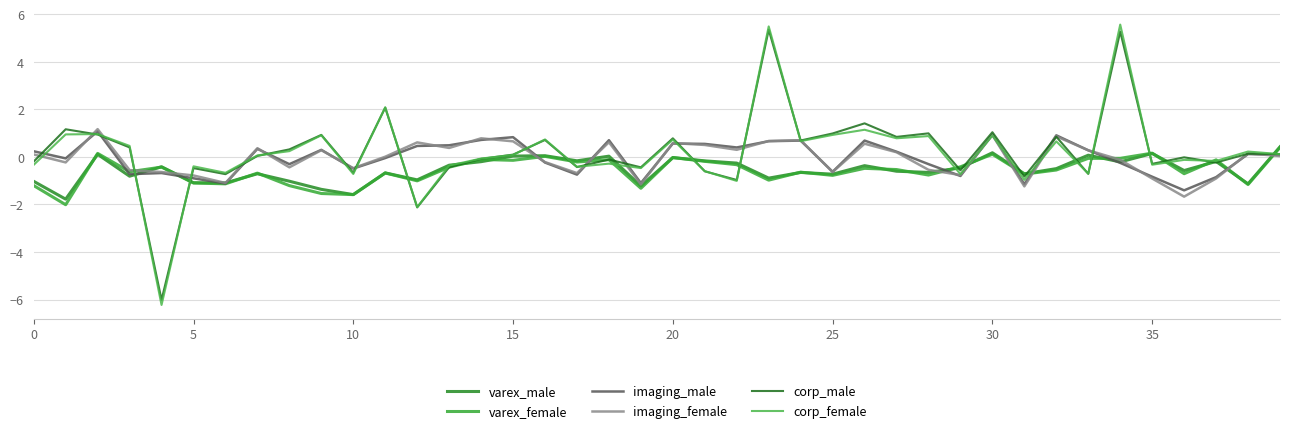

Is this an area chart (filled region under the line)?

No